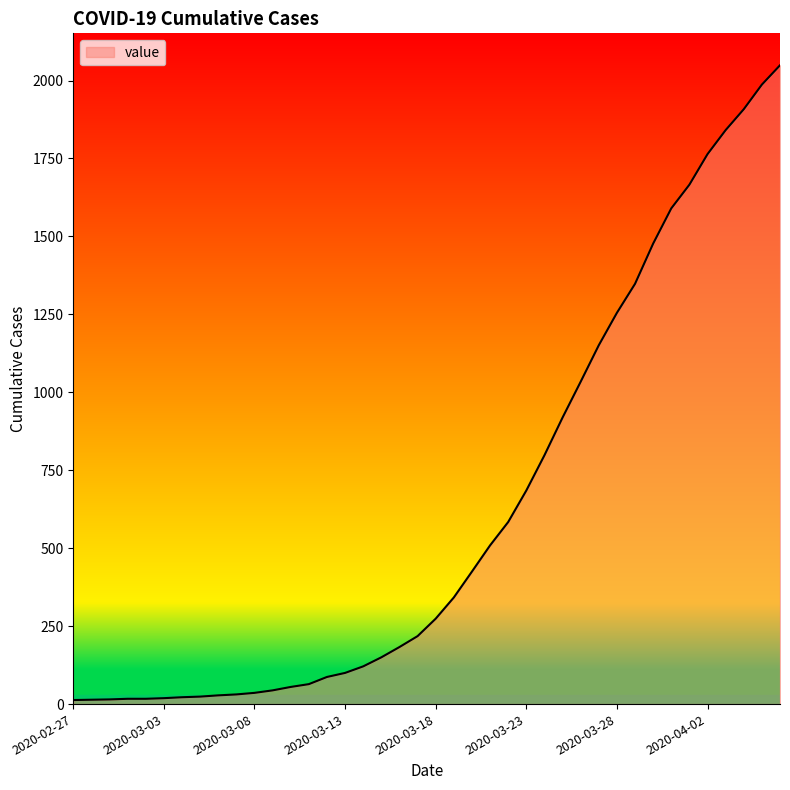

What is the greatest value displayed?

2049